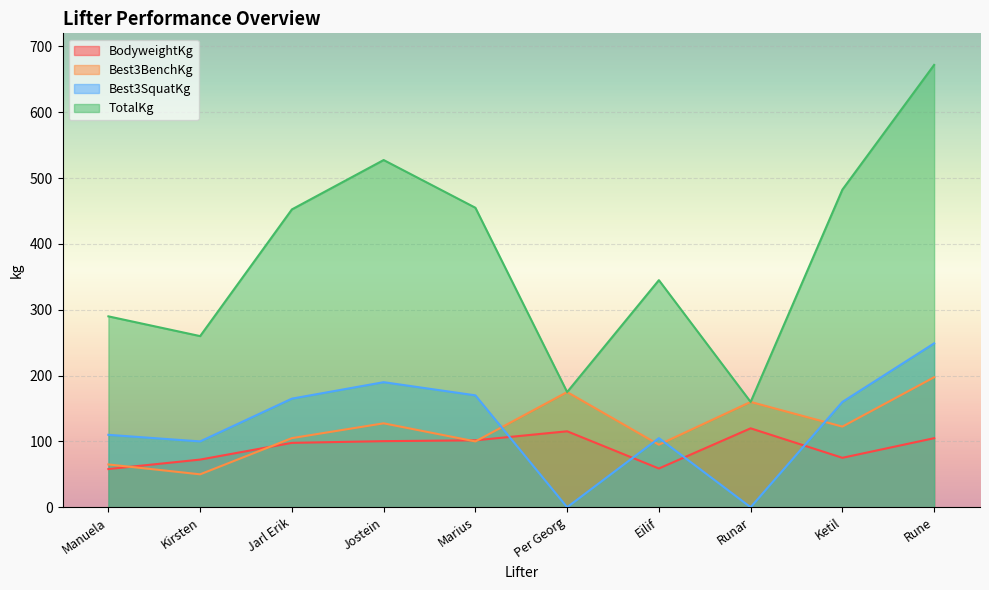

Read the Best3BenchKg value at Manuela.

65.0